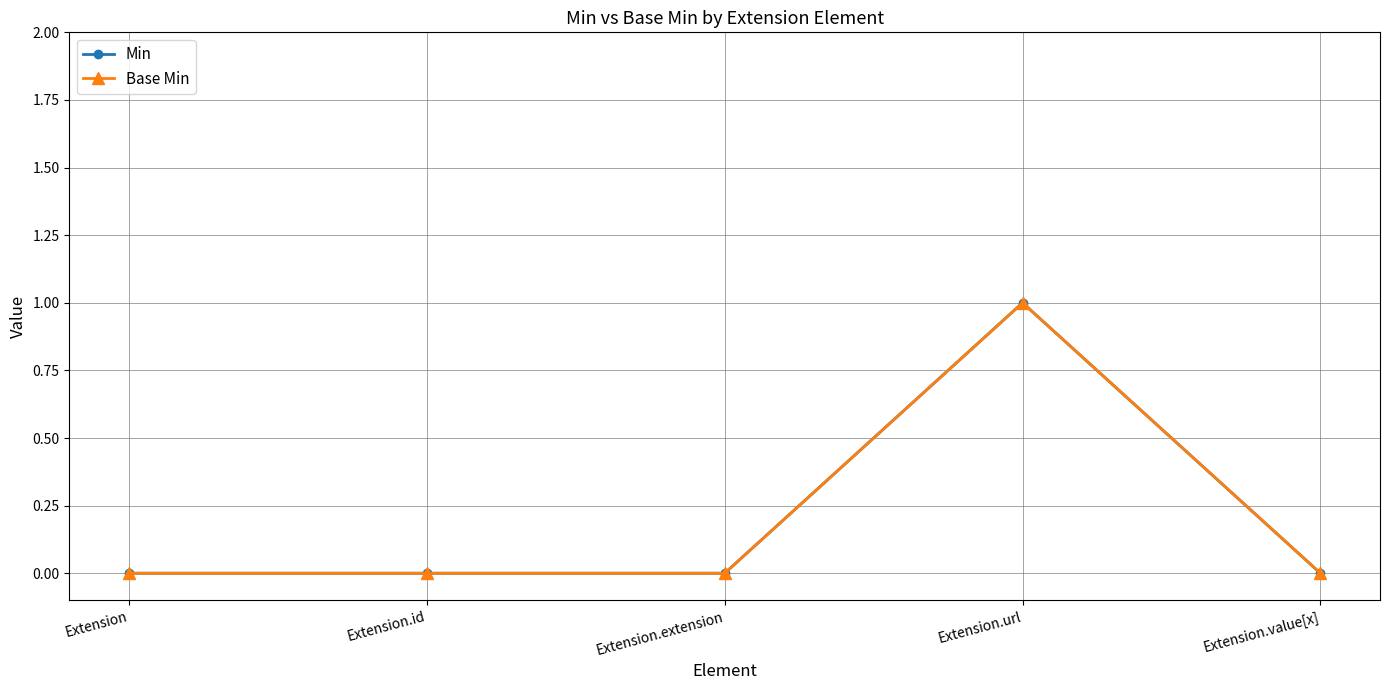

Is this an area chart (filled region under the line)?

No